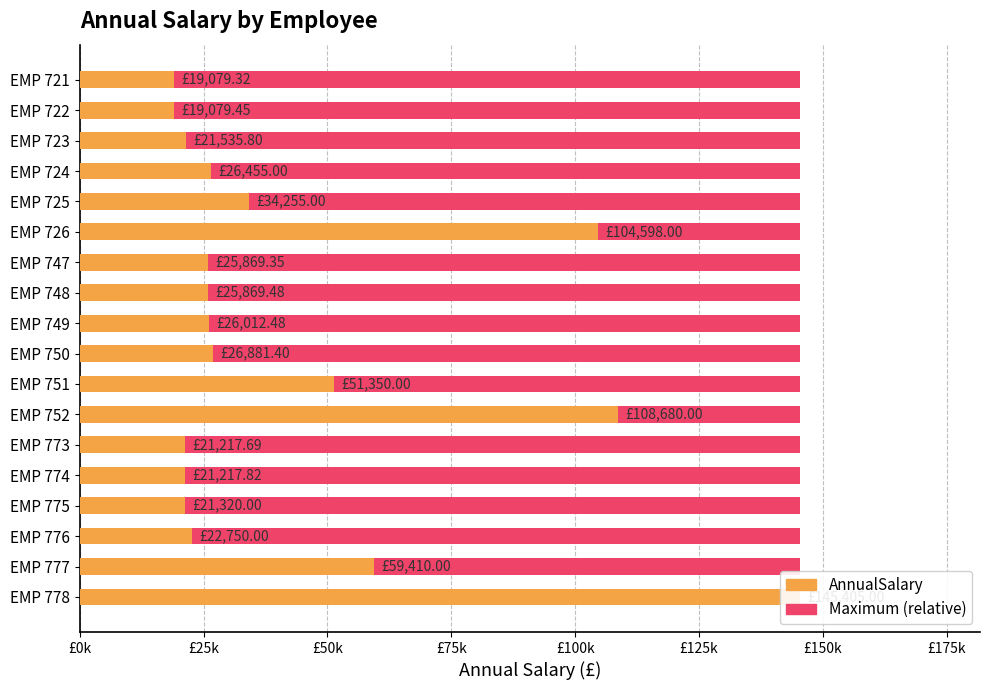

At how many categories does at least one series exceed 46323?

5